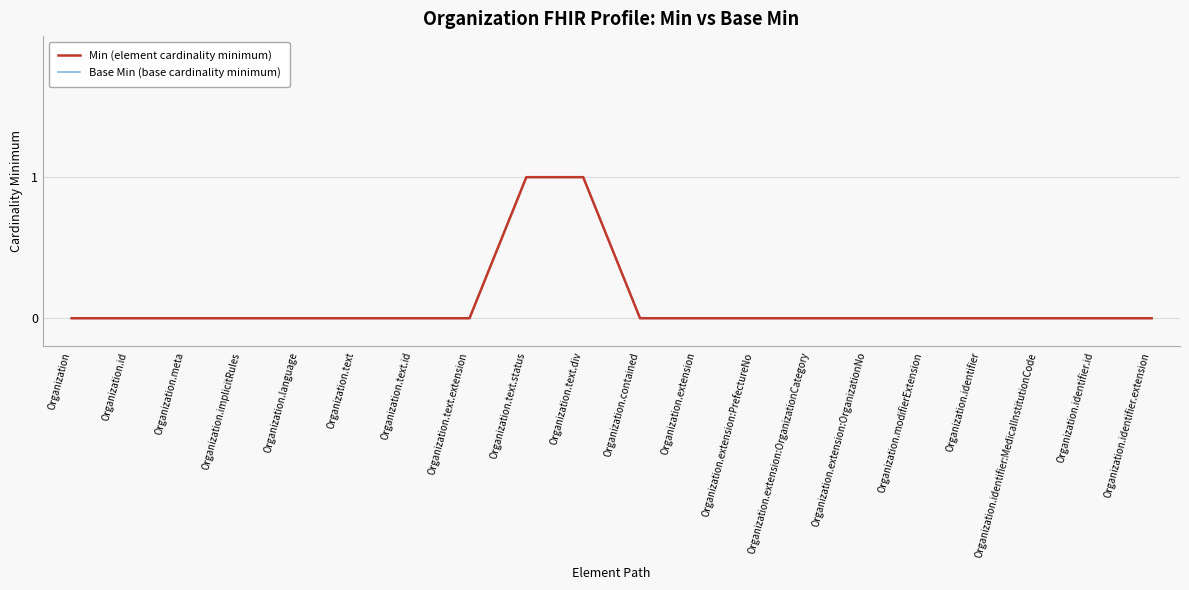

Reading left to right, what are all the values shown in this chart?

Min (element cardinality minimum): 0	0	0	0	0	0	0	0	1	1	0	0	0	0	0	0	0	0	0	0
Base Min (base cardinality minimum): 0	0	0	0	0	0	0	0	1	1	0	0	0	0	0	0	0	0	0	0